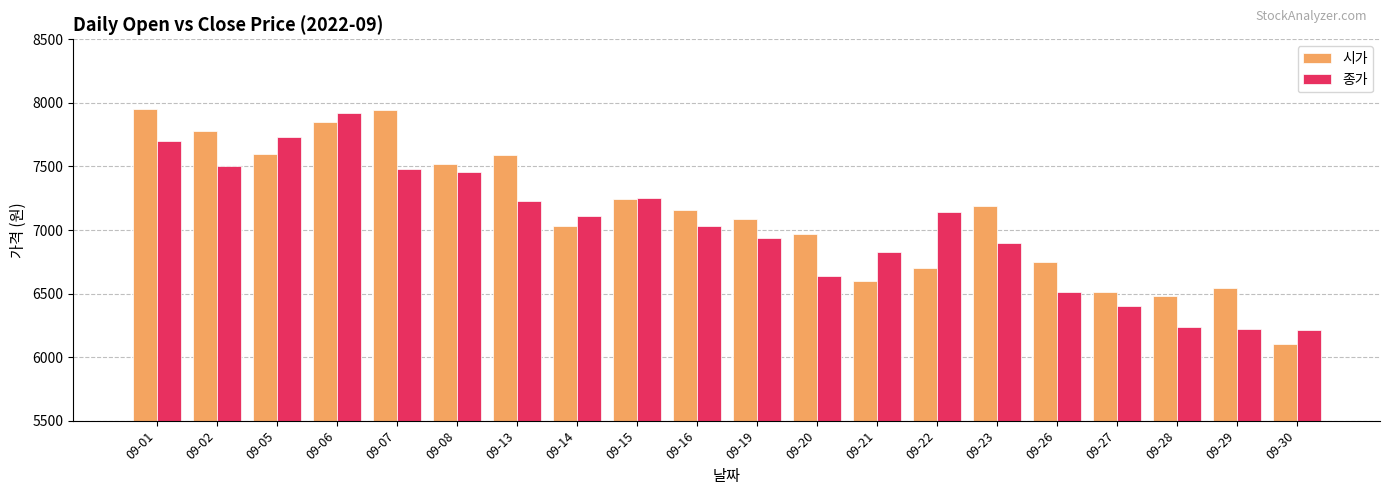

Which series changed the most between 09-08 and 09-22?

시가